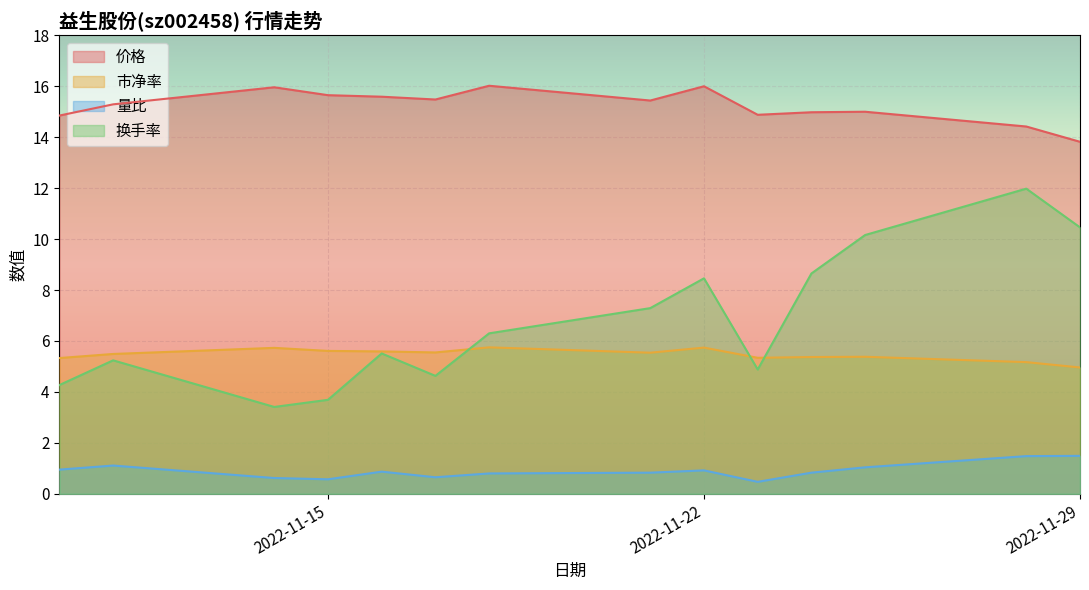

The value of 量比 at 2022-11-21 is 0.8. True or false?

True